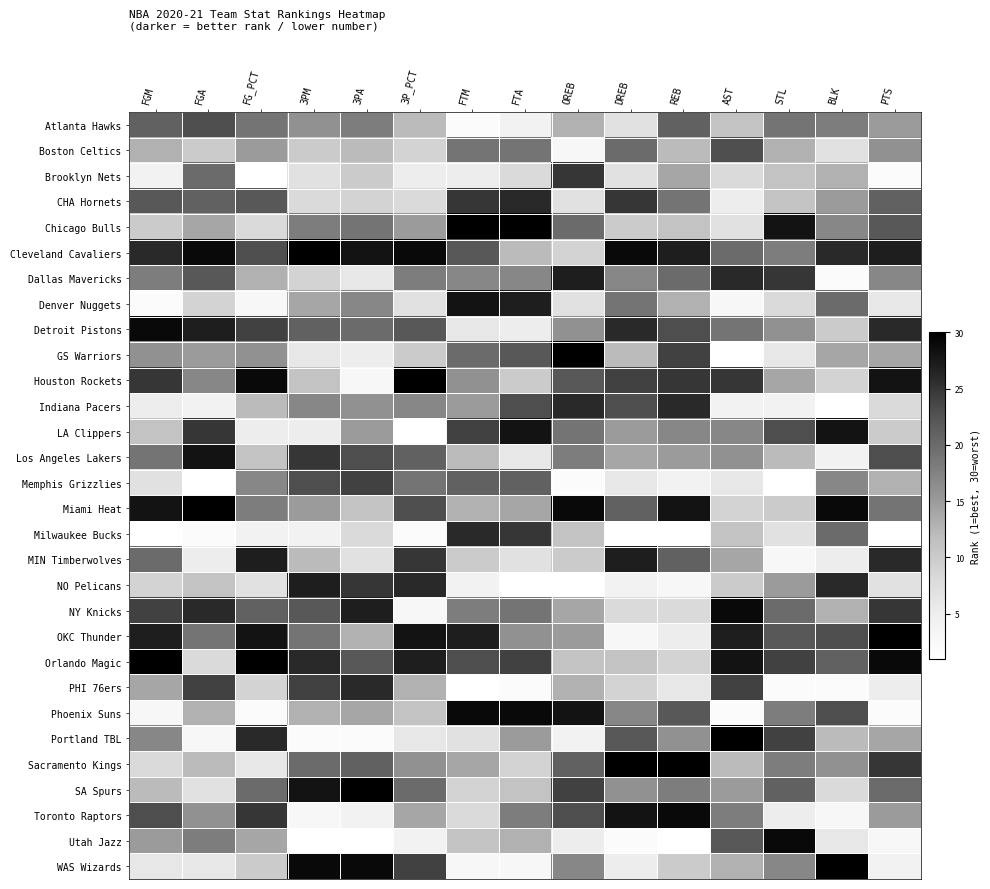

Between DREB and 3PA, which is larger?

3PA